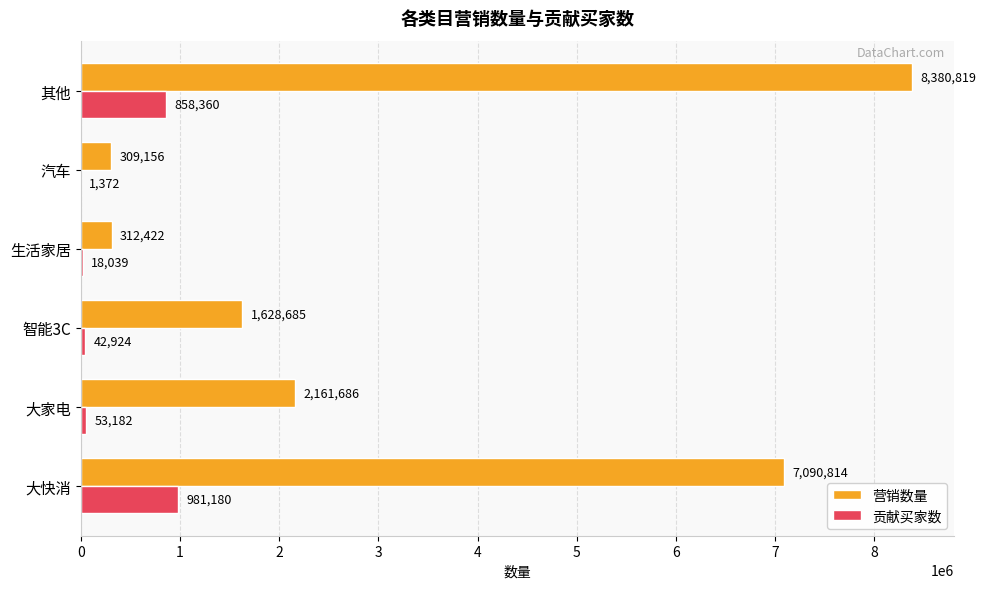

The 营销数量 series shows 14698688 at 其他. True or false?

False